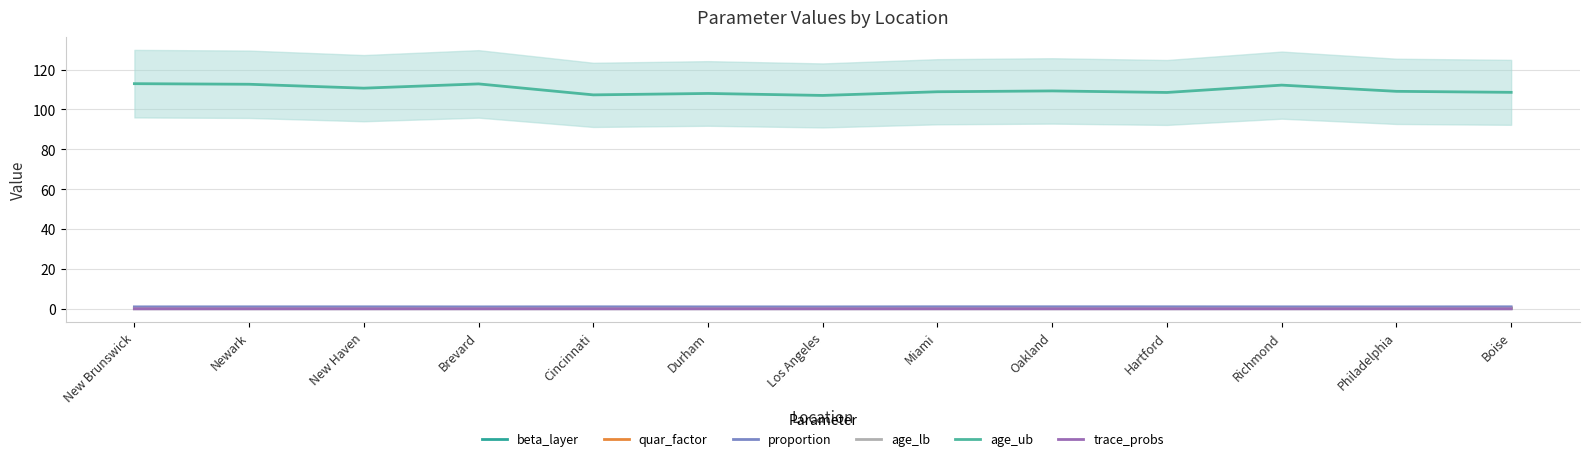

Does the chart have visible grid lines?

Yes